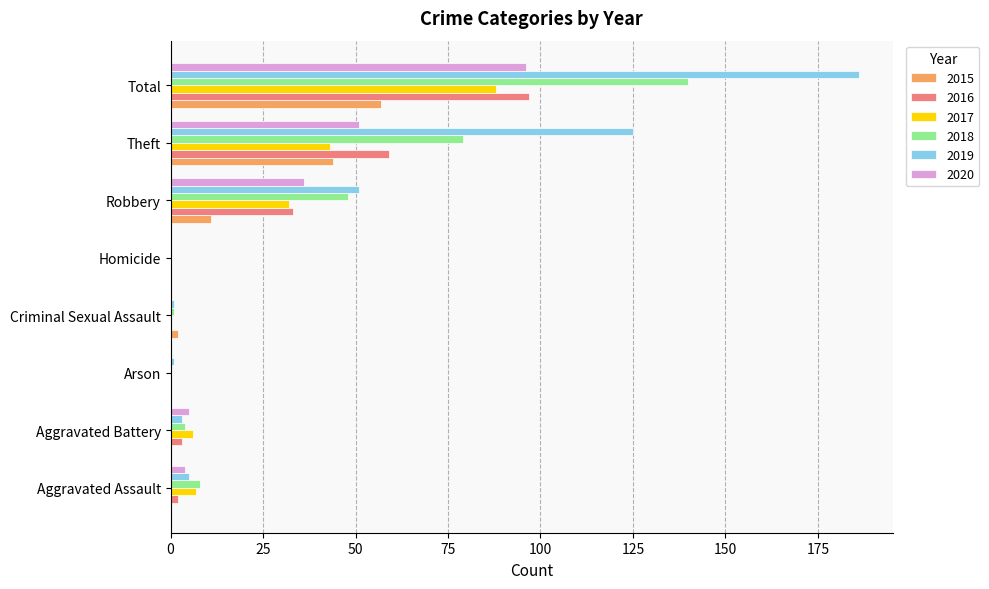

The value of 2017 at Total is 88. True or false?

True